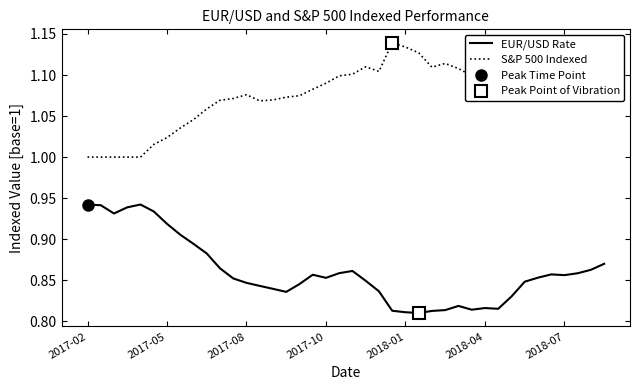

True or false: S&P 500 Indexed has a value of 1.1 at 2018-07.

True